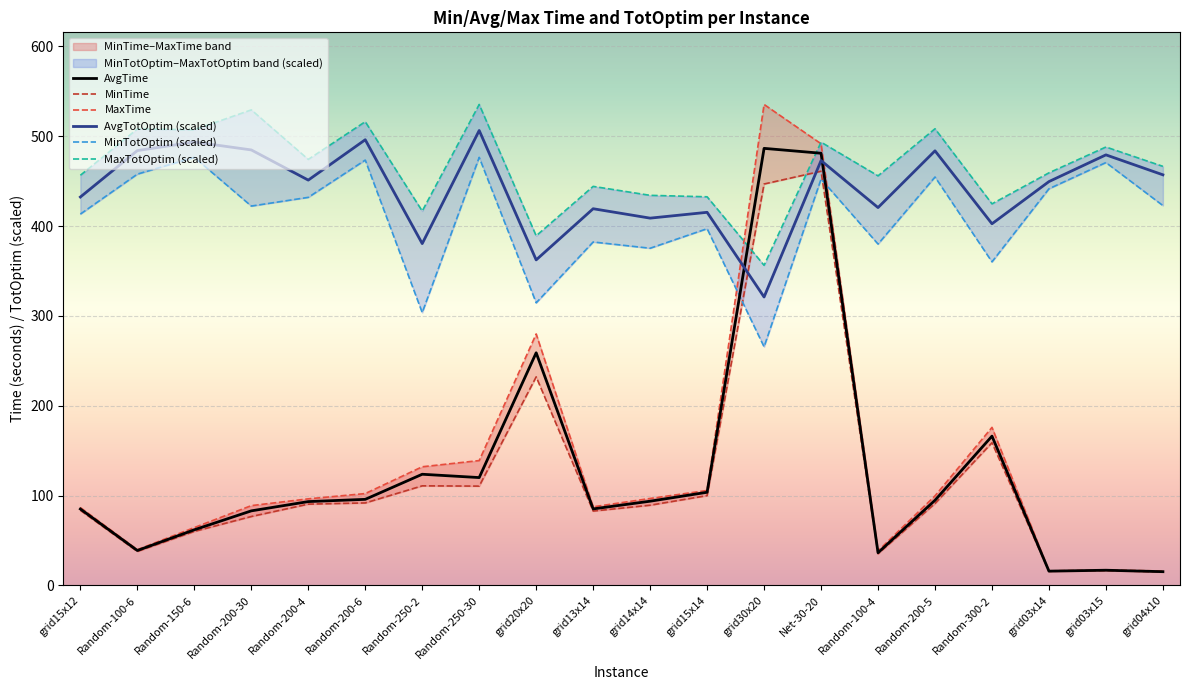

Which series changed the most between grid13x14 and grid03x14?

MaxTime